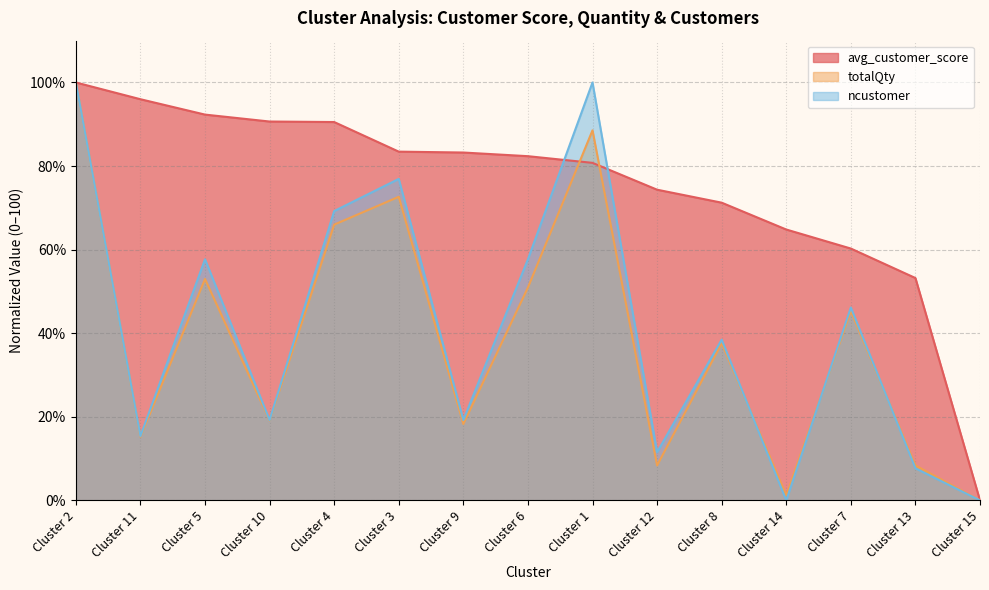

How many times do avg_customer_score and ncustomer cross each other?

2